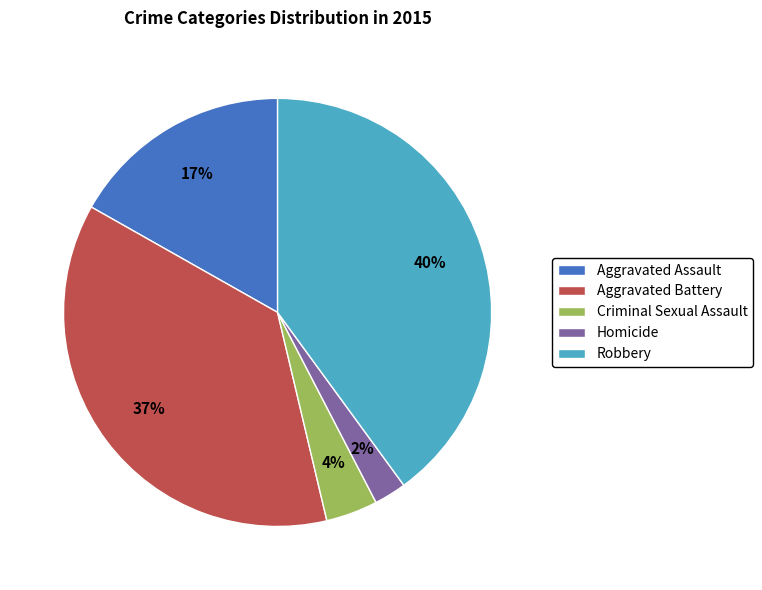

True or false: Homicide accounts for 9% of the total.

False